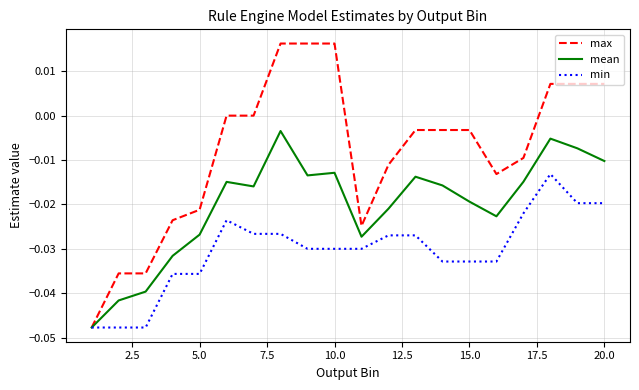

Which series has the largest range (max minus min)?

max